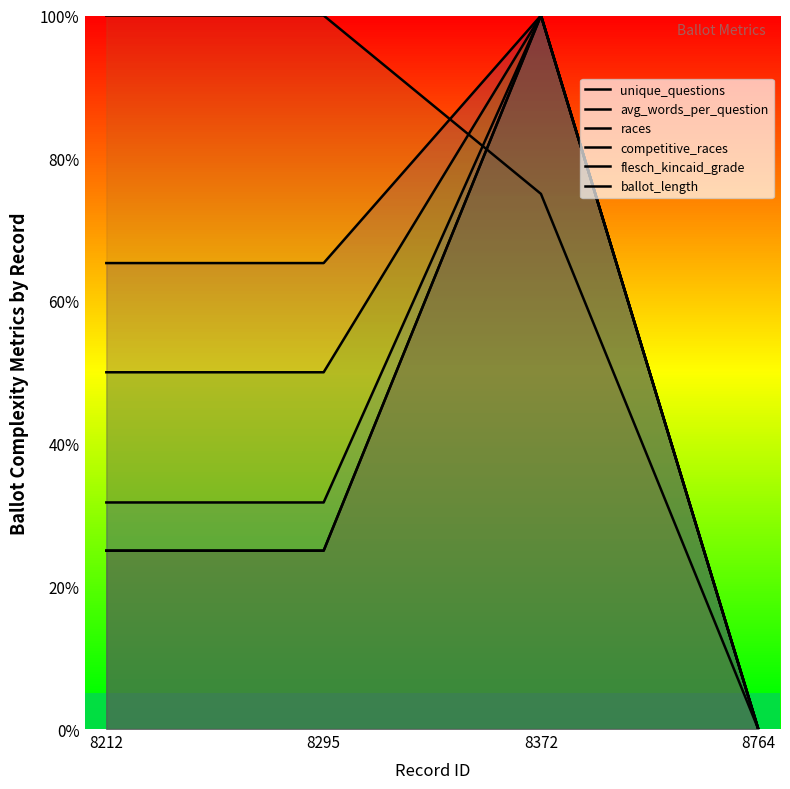

The avg_words_per_question series shows 65.3 at 8295. True or false?

True